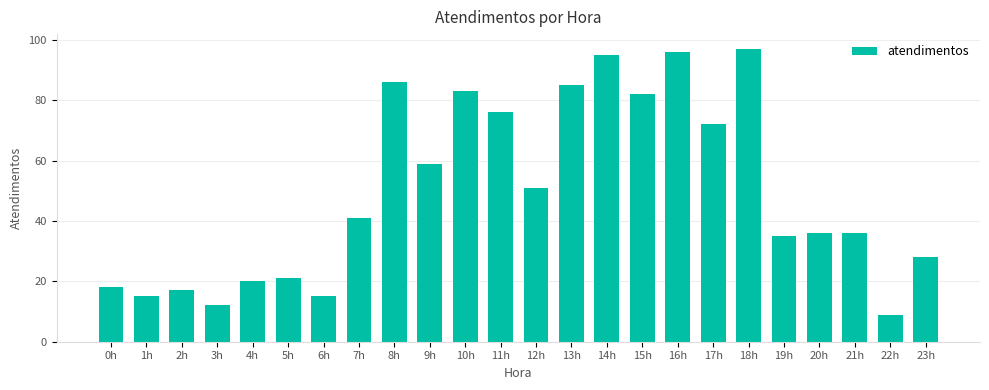

What is the difference between the second highest and minimum values?

87